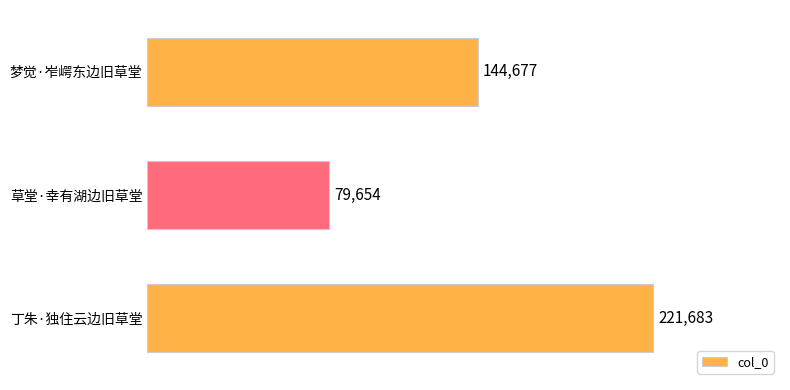

What is the difference between the maximum and minimum values?

142029